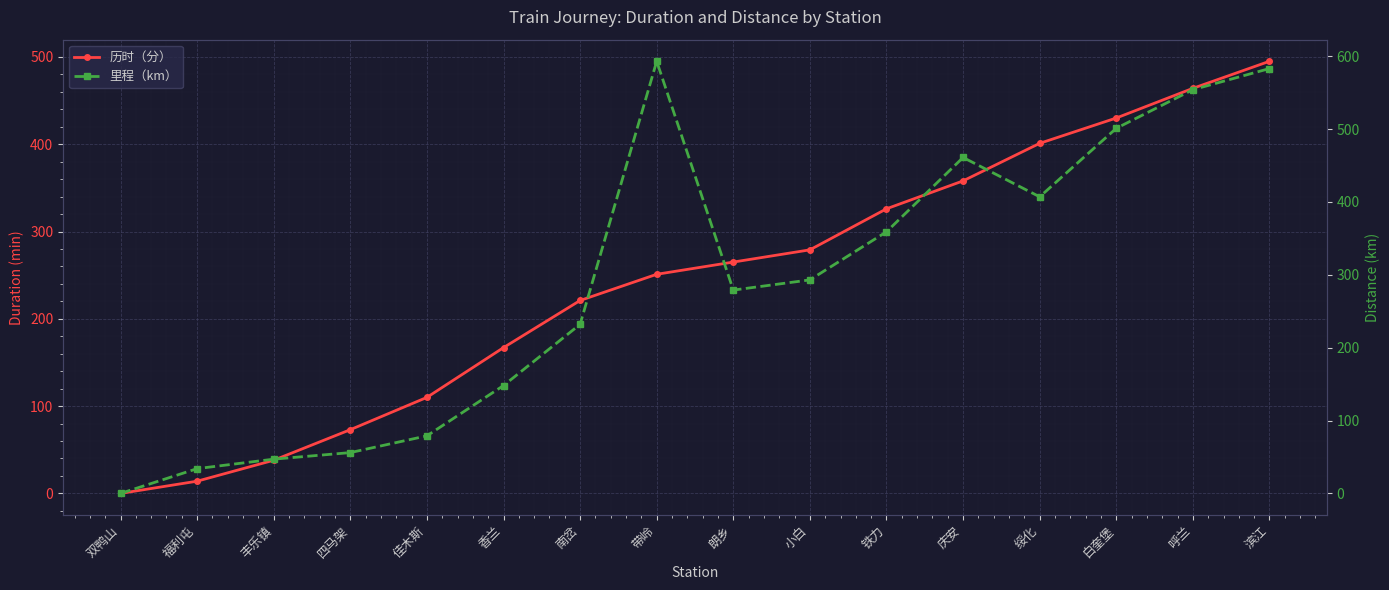

Reading left to right, extract all data points from this chart.

历时（分）: 0	14	38	73	110	167	221	251	265	279	326	358	401	430	464	495
里程（km）: 0	34	47	56	79	148	232	593	279	293	359	461	407	501	554	583